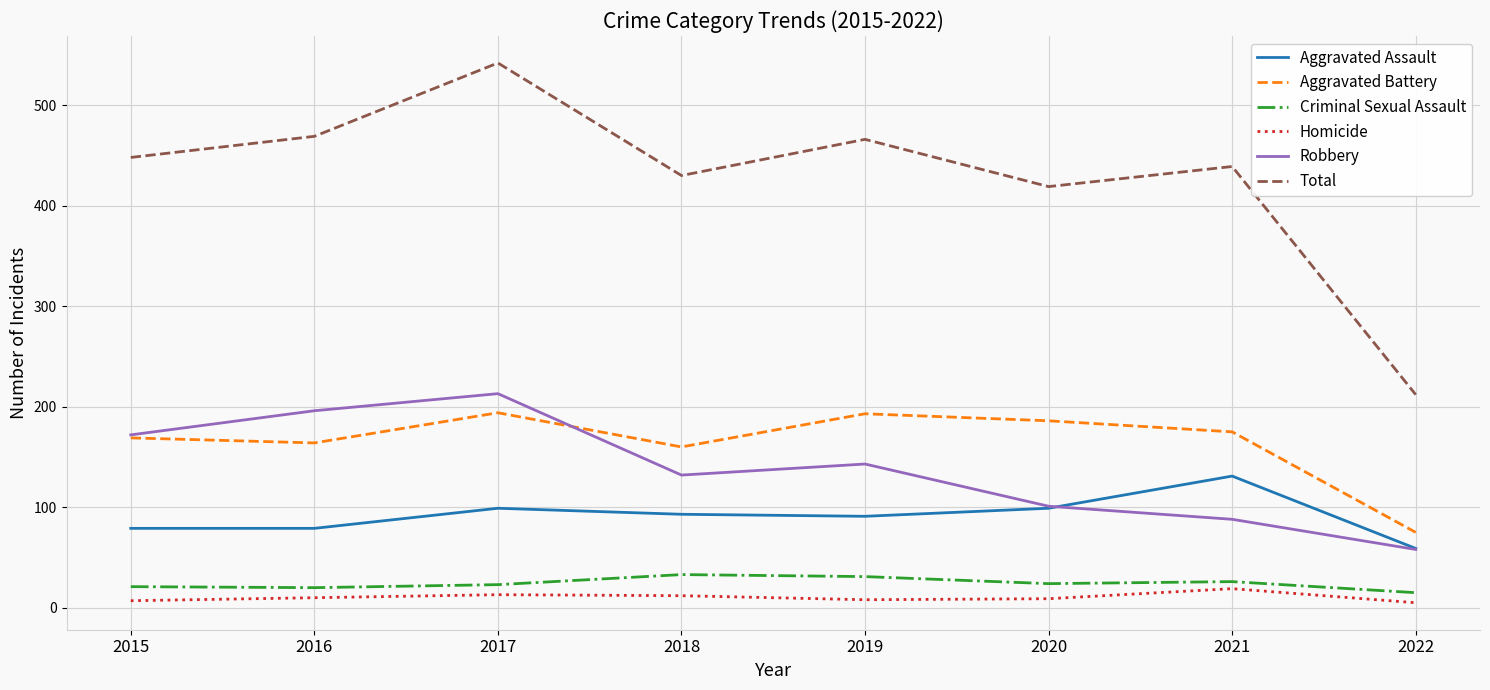

What is the spread (max minus min) of values at 2017?

529